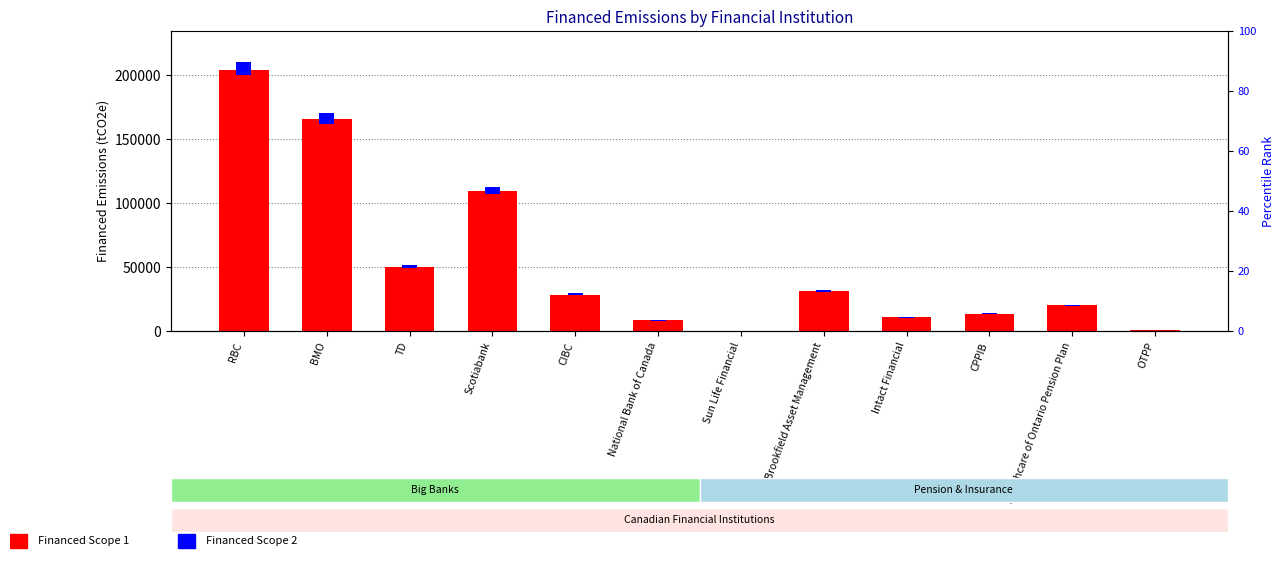

The value of Financed Scope 2 at TD is 2513.5. True or false?

True